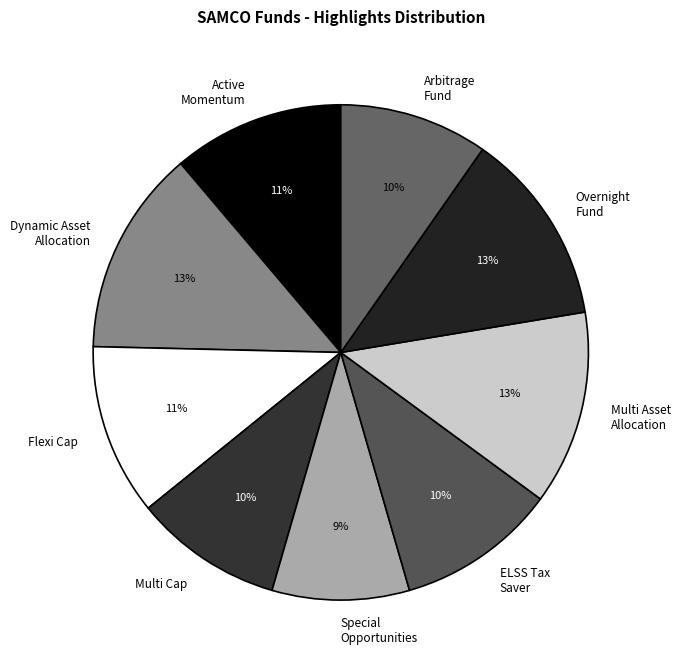

Which has a higher value, Multi Asset Allocation or Arbitrage Fund?

Multi Asset Allocation